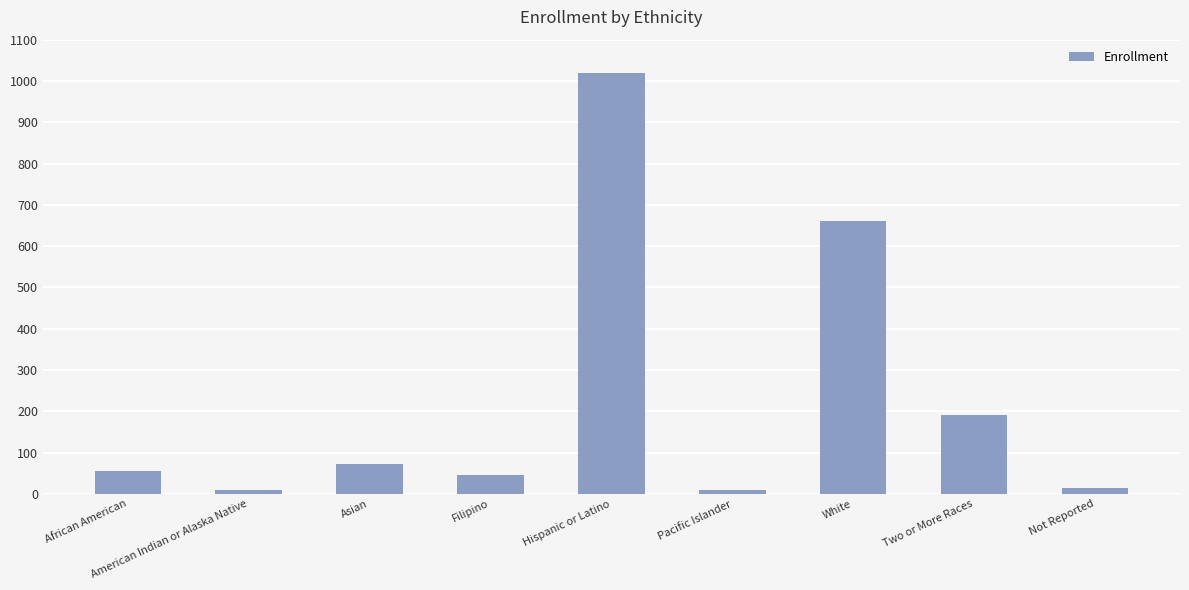

What is the maximum value shown in the chart?

1019